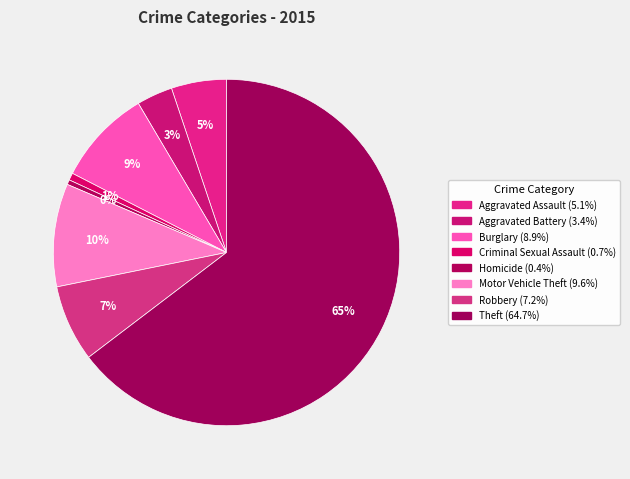

True or false: Motor Vehicle Theft accounts for 1% of the total.

False